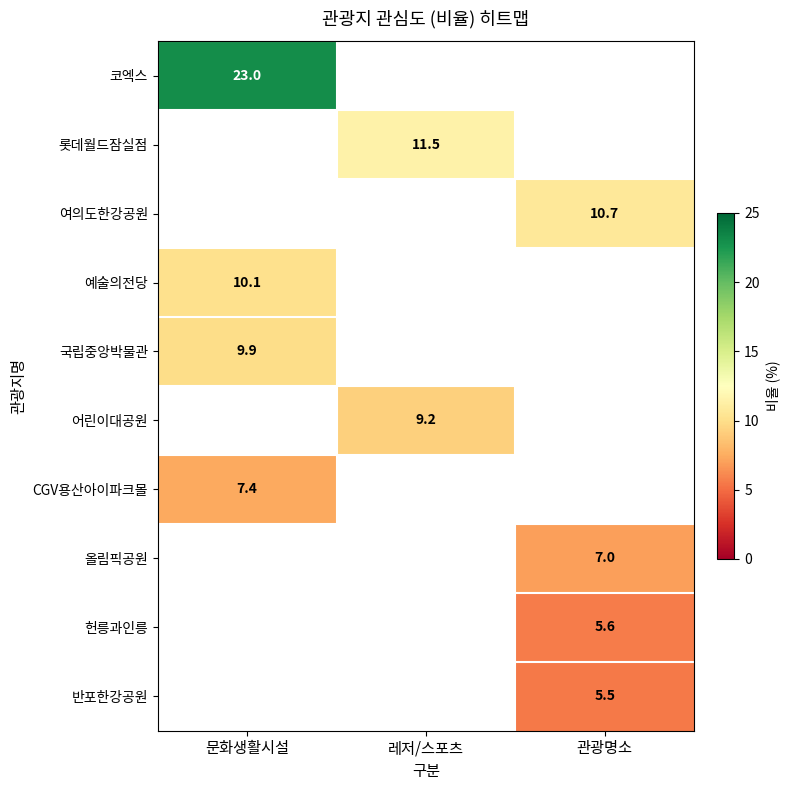

The value of 반포한강공원 at 관광명소 is 9.8. True or false?

False